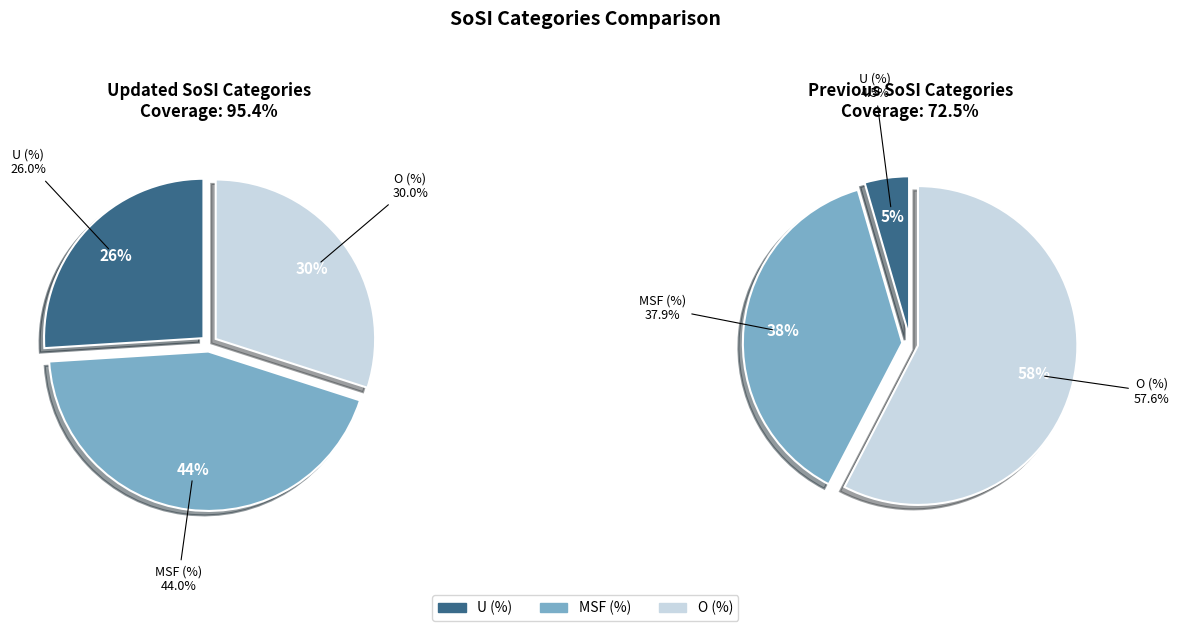

The MSF (%) slice represents 33% of the pie. True or false?

False